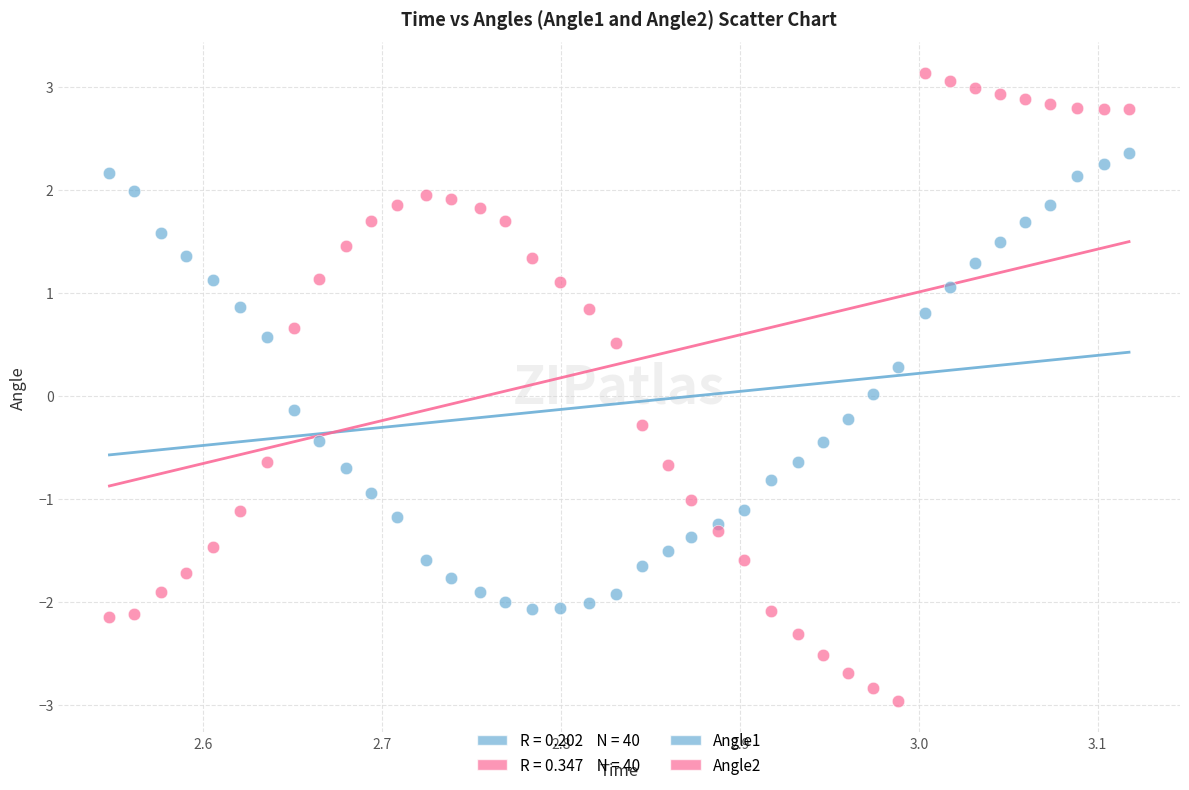

Across all data points, what is the range of Y values (max minus min)?

6.1